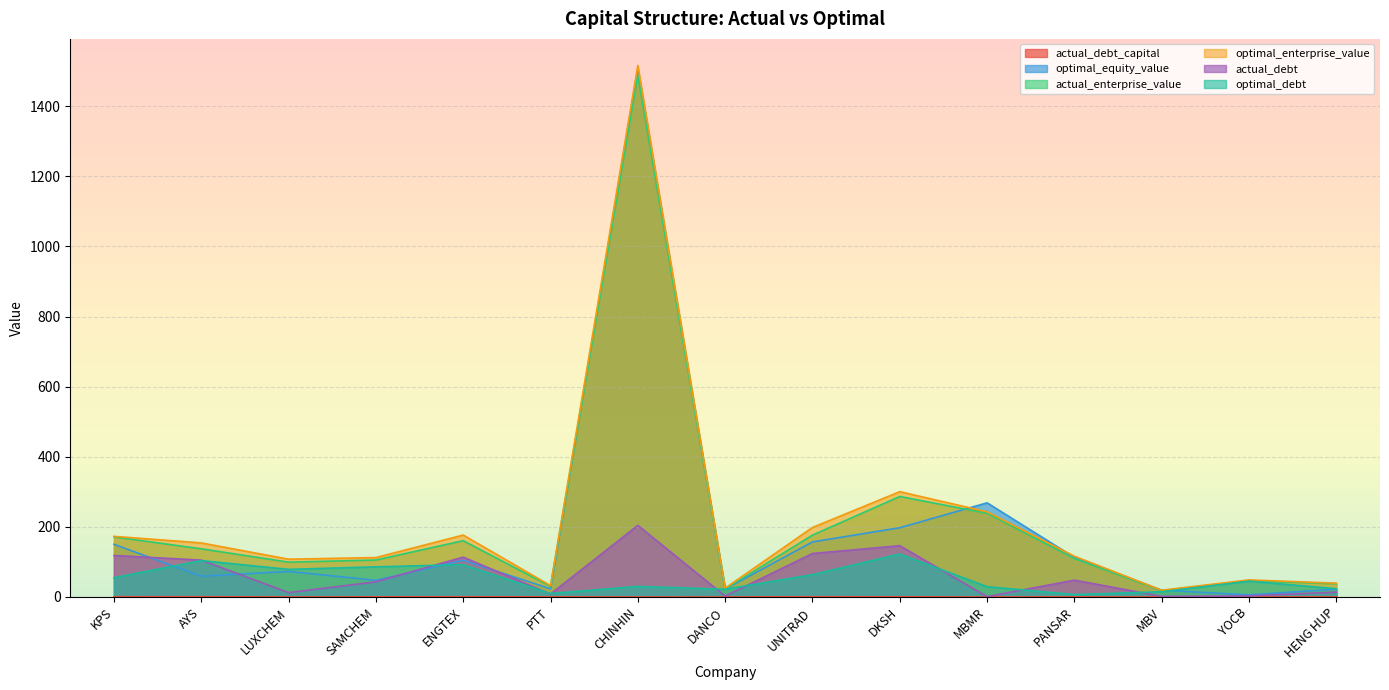

How many lines are shown in the chart?

6